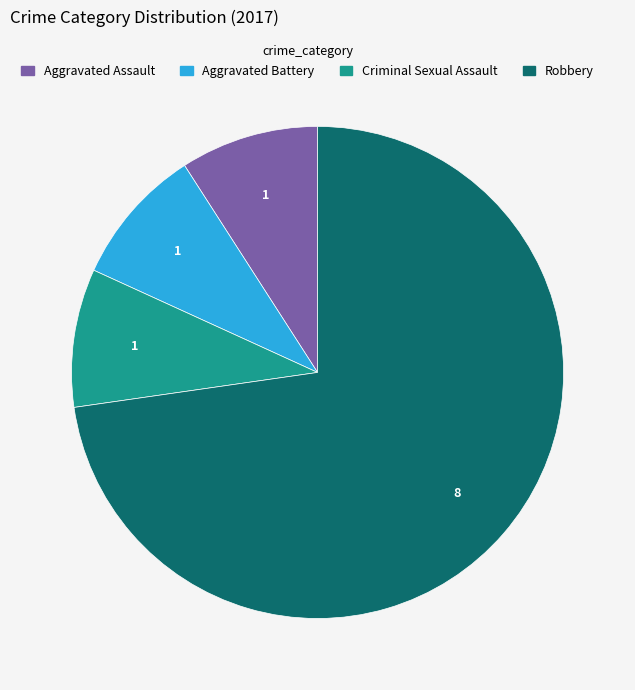

Does any single category account for the majority?

Yes